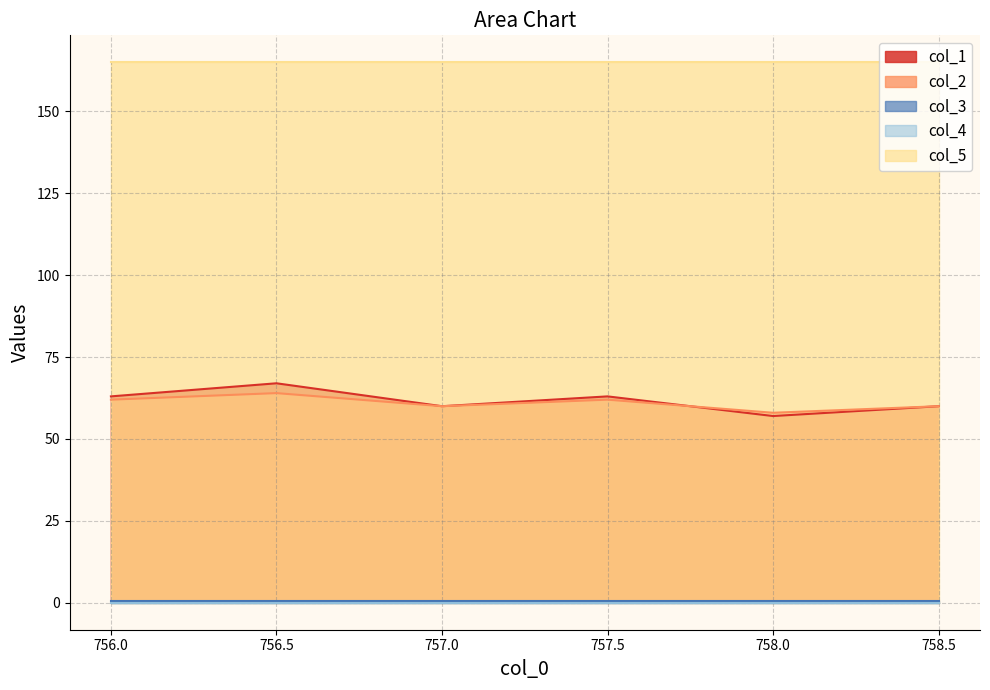

At how many categories does at least one series exceed 57?

6